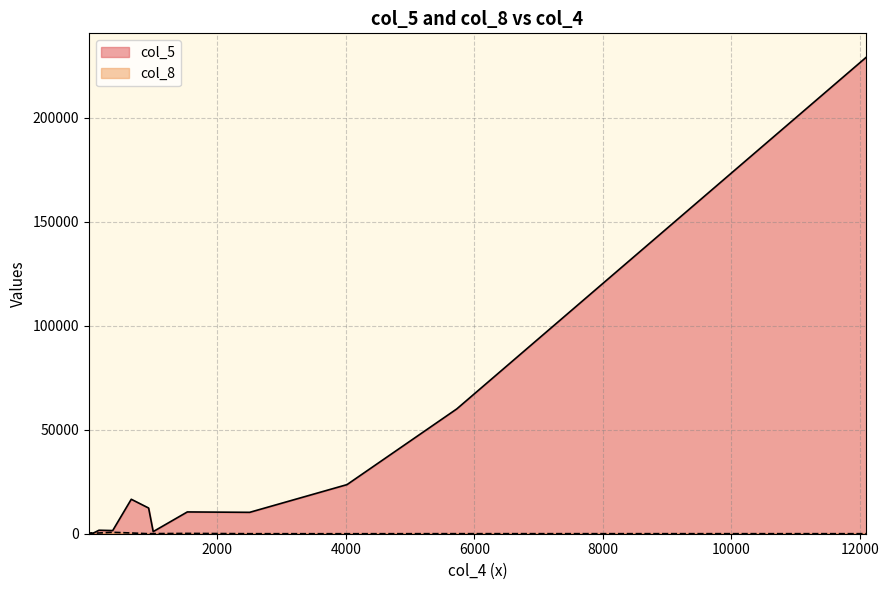

What is the average value of the col_8 series?

137